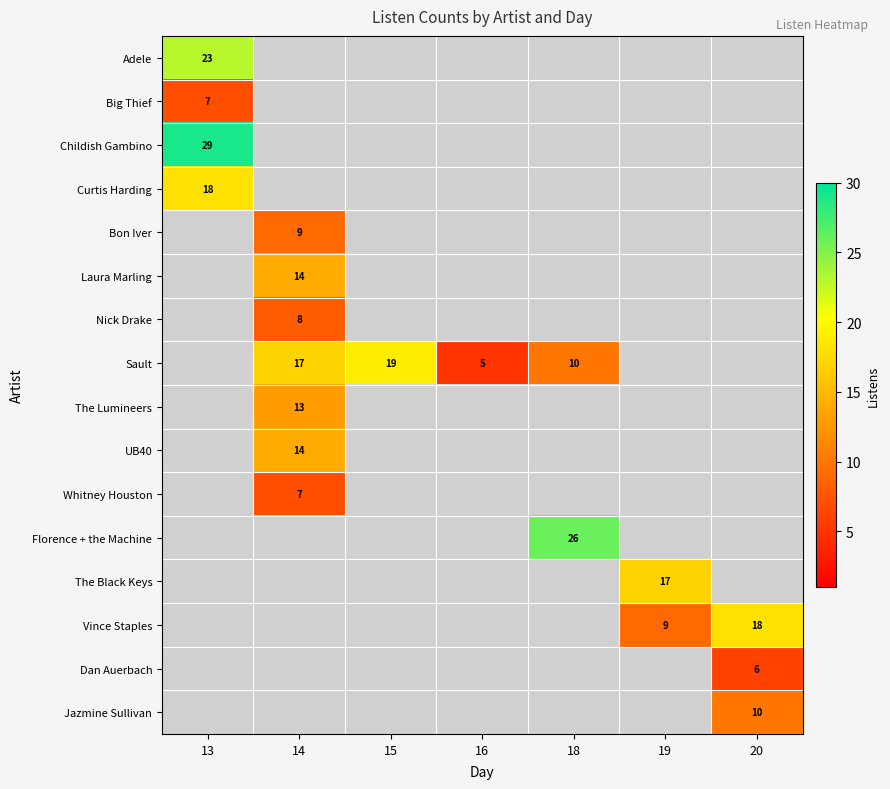

Which category has the highest value across all series?

13